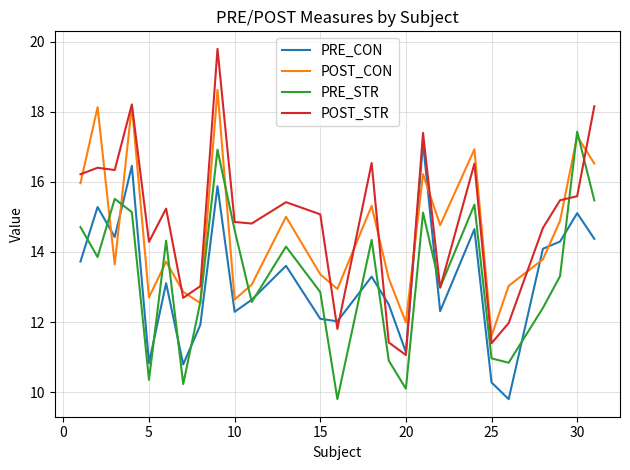

What is the average value of the POST_CON series?

14.6